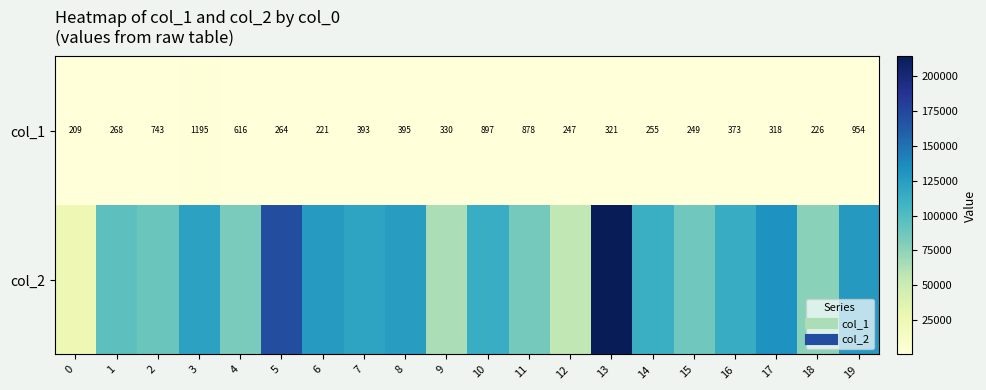

What is the difference between the col_2 values at 7 and 11?

35699